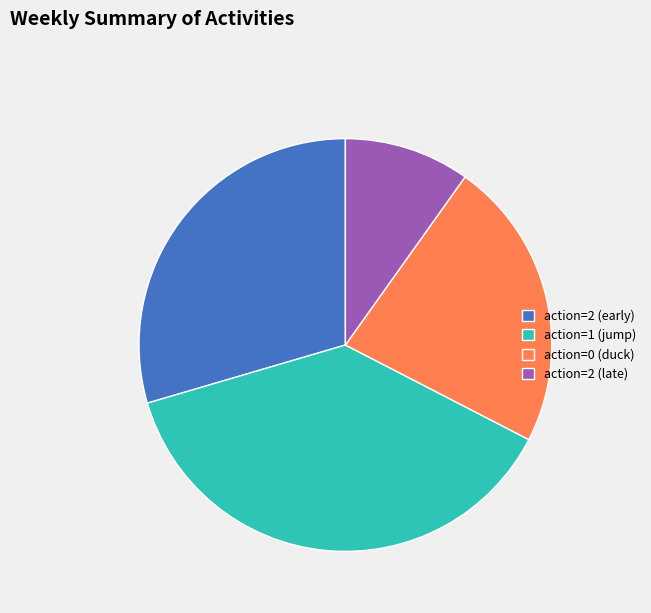

Combined, do action=0 (duck) and action=2 (late) account for over 50%?

No